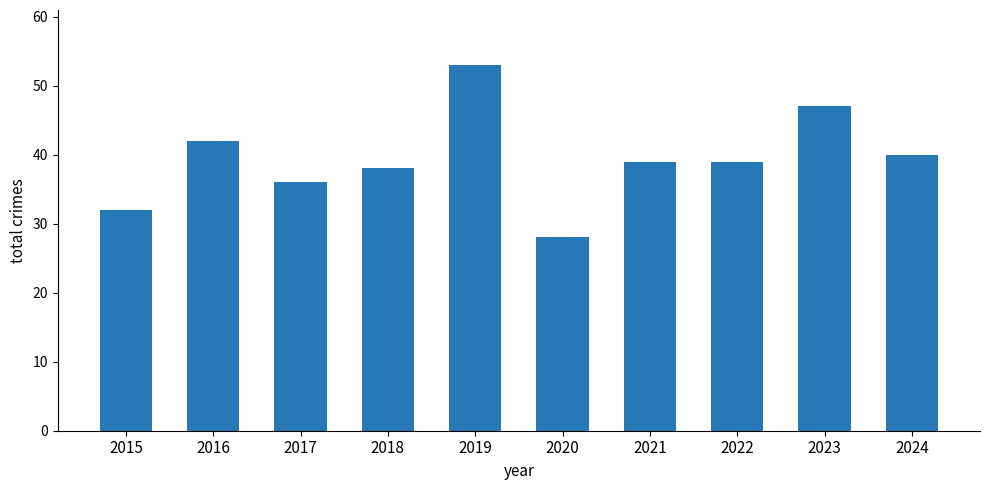

What is the sum of all values?

394